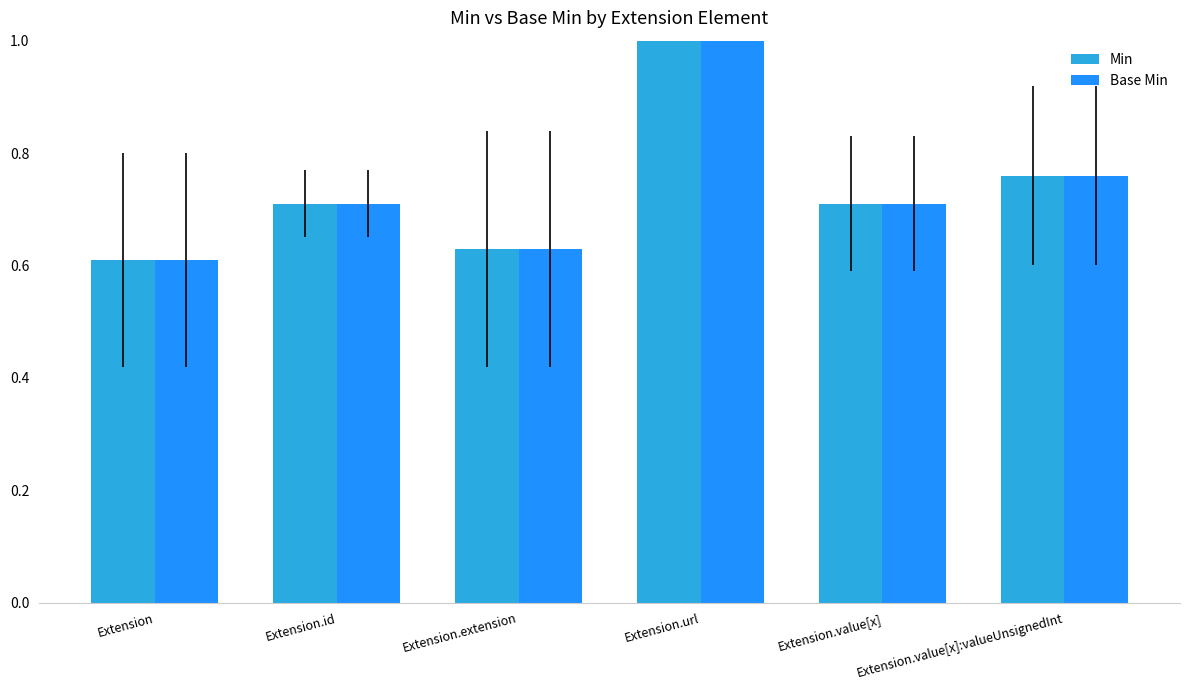

What is the maximum value shown in the chart?

1.0